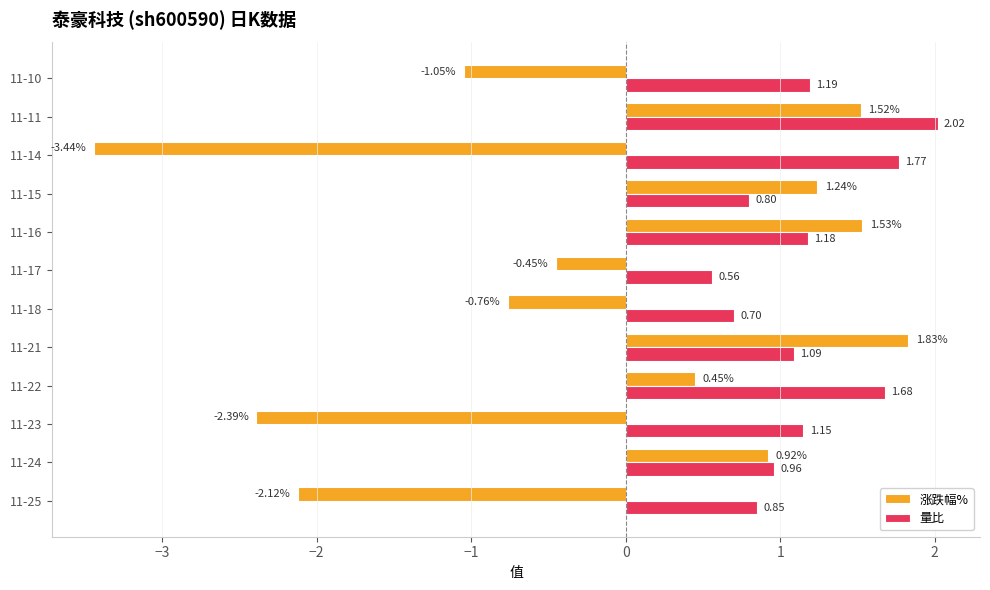

What is the difference between the 量比 values at 11-15 and 11-10?

0.4